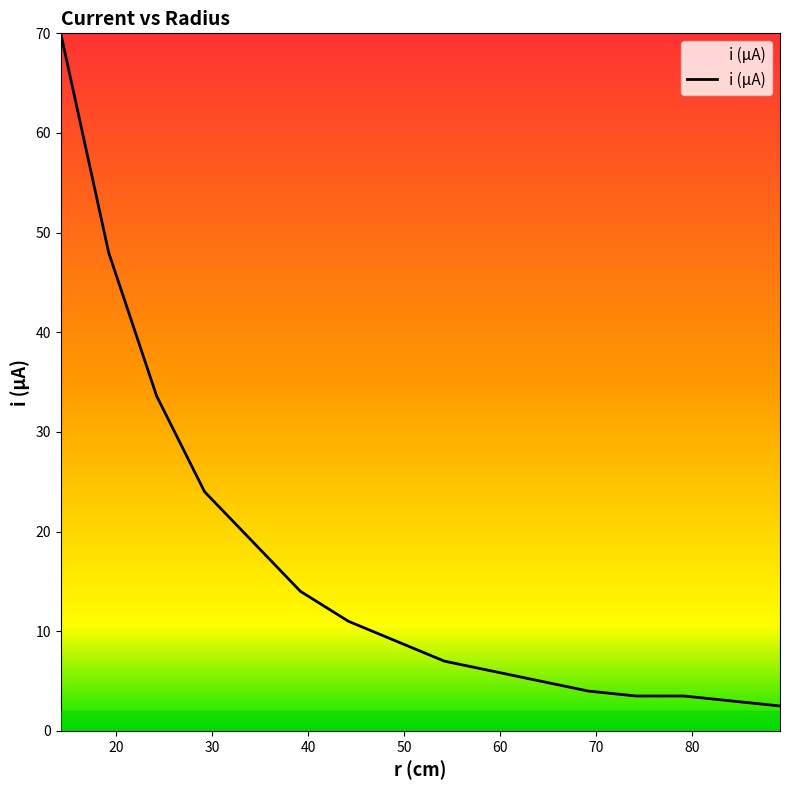

What is the difference between the maximum and minimum values?

67.5